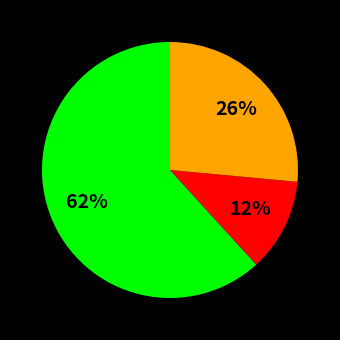

How many segments does this pie chart have?

3